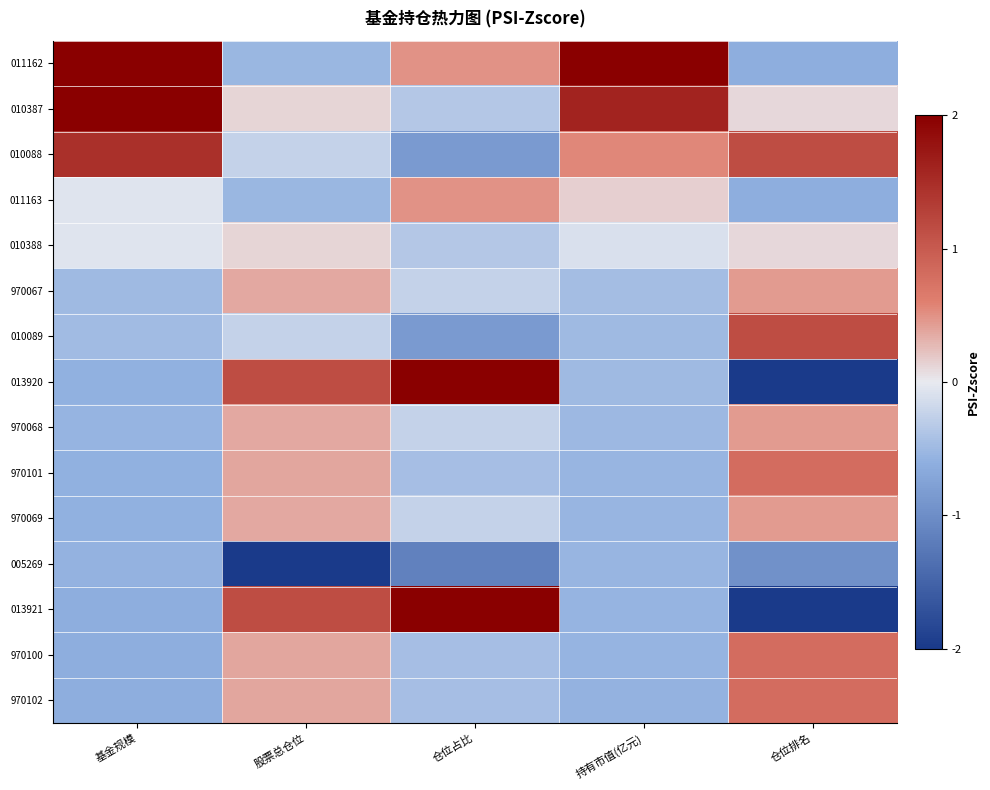

Reading left to right, transcribe all the data shown in this chart.

011162: 基金规模=2.0	股票总仓位=-0.5	仓位占比=0.5	持有市值(亿元)=2.0	仓位排名=-0.6
010387: 基金规模=2.0	股票总仓位=0.1	仓位占比=-0.3	持有市值(亿元)=1.6	仓位排名=0.1
010088: 基金规模=1.5	股票总仓位=-0.2	仓位占比=-0.9	持有市值(亿元)=0.6	仓位排名=1.2
011163: 基金规模=-0.1	股票总仓位=-0.5	仓位占比=0.5	持有市值(亿元)=0.1	仓位排名=-0.6
010388: 基金规模=-0.1	股票总仓位=0.1	仓位占比=-0.3	持有市值(亿元)=-0.1	仓位排名=0.1
970067: 基金规模=-0.5	股票总仓位=0.4	仓位占比=-0.2	持有市值(亿元)=-0.5	仓位排名=0.4
010089: 基金规模=-0.5	股票总仓位=-0.2	仓位占比=-0.9	持有市值(亿元)=-0.5	仓位排名=1.2
013920: 基金规模=-0.6	股票总仓位=1.2	仓位占比=2.0	持有市值(亿元)=-0.5	仓位排名=-2.0
970068: 基金规模=-0.6	股票总仓位=0.4	仓位占比=-0.2	持有市值(亿元)=-0.5	仓位排名=0.4
970101: 基金规模=-0.6	股票总仓位=0.4	仓位占比=-0.4	持有市值(亿元)=-0.5	仓位排名=0.8
970069: 基金规模=-0.6	股票总仓位=0.4	仓位占比=-0.2	持有市值(亿元)=-0.5	仓位排名=0.4
005269: 基金规模=-0.6	股票总仓位=-2.0	仓位占比=-1.1	持有市值(亿元)=-0.5	仓位排名=-1.0
013921: 基金规模=-0.6	股票总仓位=1.2	仓位占比=2.0	持有市值(亿元)=-0.6	仓位排名=-2.0
970100: 基金规模=-0.6	股票总仓位=0.4	仓位占比=-0.4	持有市值(亿元)=-0.6	仓位排名=0.8
970102: 基金规模=-0.6	股票总仓位=0.4	仓位占比=-0.4	持有市值(亿元)=-0.6	仓位排名=0.8